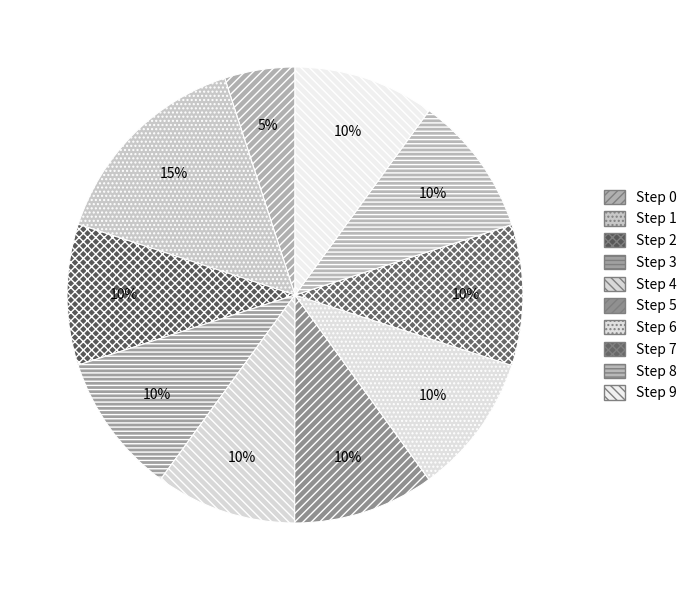

Which slice is the largest?

Step 1